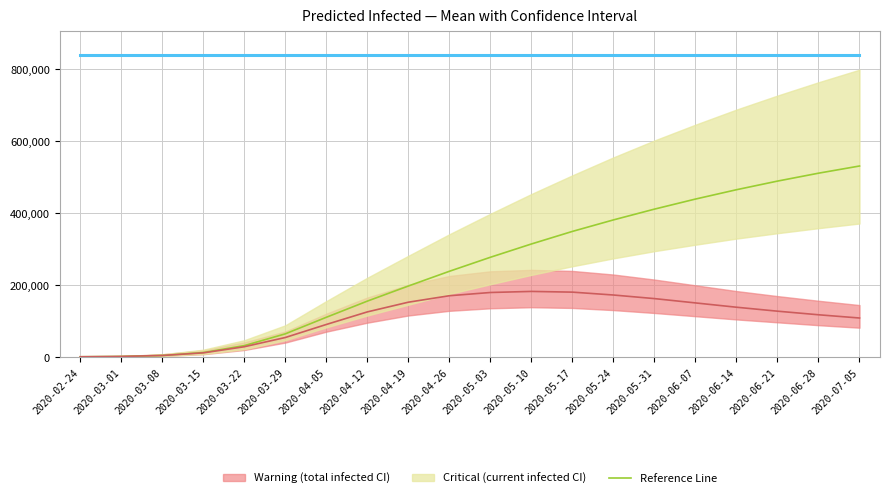

At which category is the sum across all series the highest?

2020-07-05